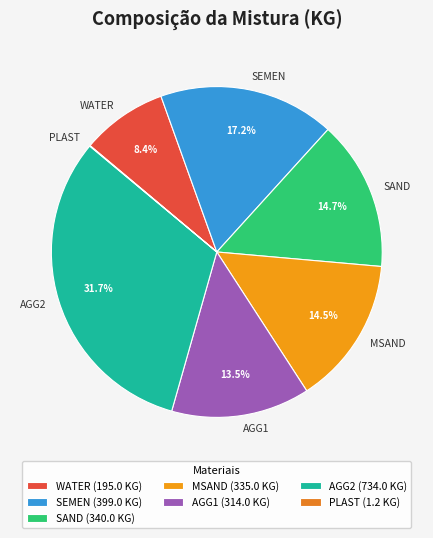

Rank the categories by value from highest to lowest.

AGG2, SEMEN, SAND, MSAND, AGG1, WATER, PLAST